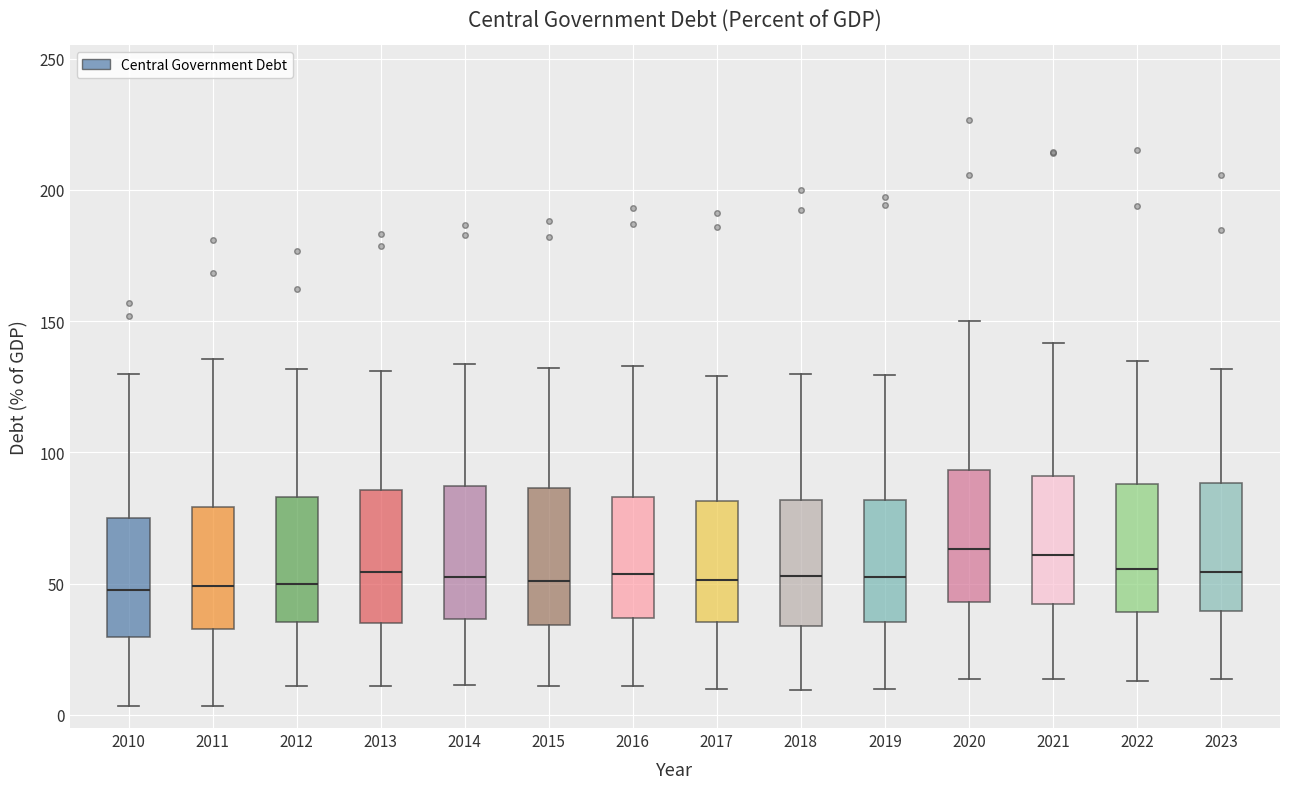

Reading left to right, transcribe this box plot: for each box, give where its median line is, the range the box spans, and where its two whiskers end, as read against the y-axis. The values are not printed on the chart, so give them approximately, as read against the axis.

2010: median 45, box 30 to 75, whiskers 5 to 130
2011: median 50, box 35 to 80, whiskers 5 to 135
2012: median 50, box 35 to 85, whiskers 10 to 130
2013: median 55, box 35 to 85, whiskers 10 to 130
2014: median 50, box 35 to 85, whiskers 10 to 135
2015: median 50, box 35 to 85, whiskers 10 to 130
2016: median 55, box 35 to 85, whiskers 10 to 135
2017: median 50, box 35 to 80, whiskers 10 to 130
2018: median 55, box 35 to 80, whiskers 10 to 130
2019: median 55, box 35 to 80, whiskers 10 to 130
2020: median 65, box 45 to 95, whiskers 15 to 150
2021: median 60, box 40 to 90, whiskers 15 to 140
2022: median 55, box 40 to 90, whiskers 15 to 135
2023: median 55, box 40 to 90, whiskers 15 to 130